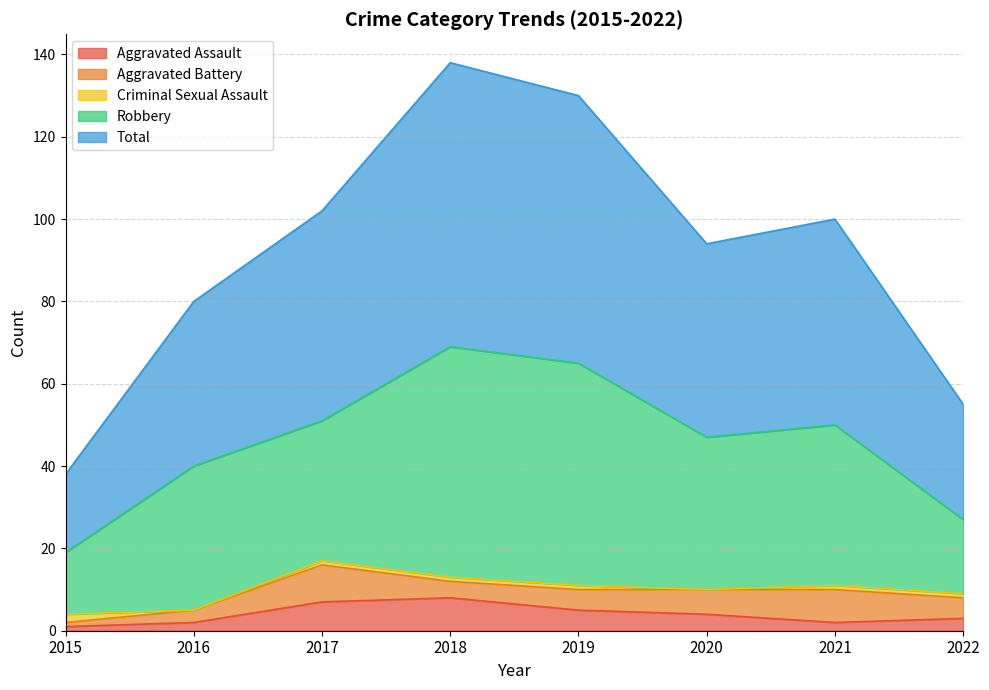

What value does the Aggravated Battery series have at 2020?

6